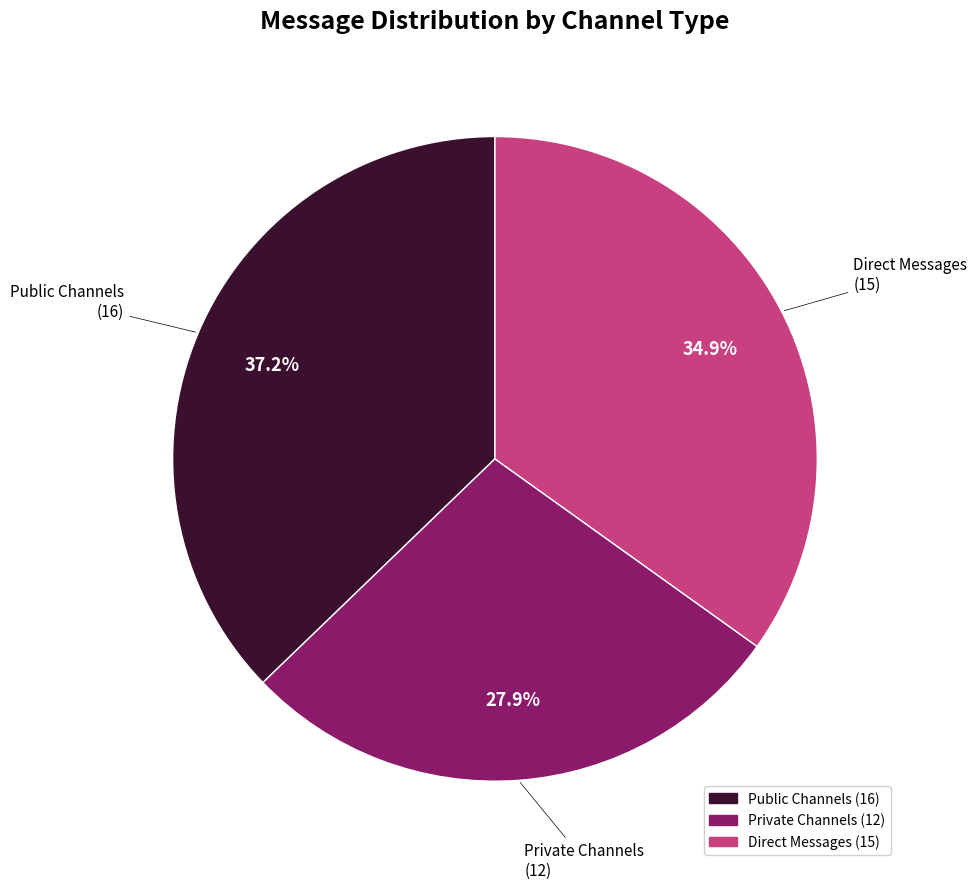

Is there a majority slice in this chart?

No